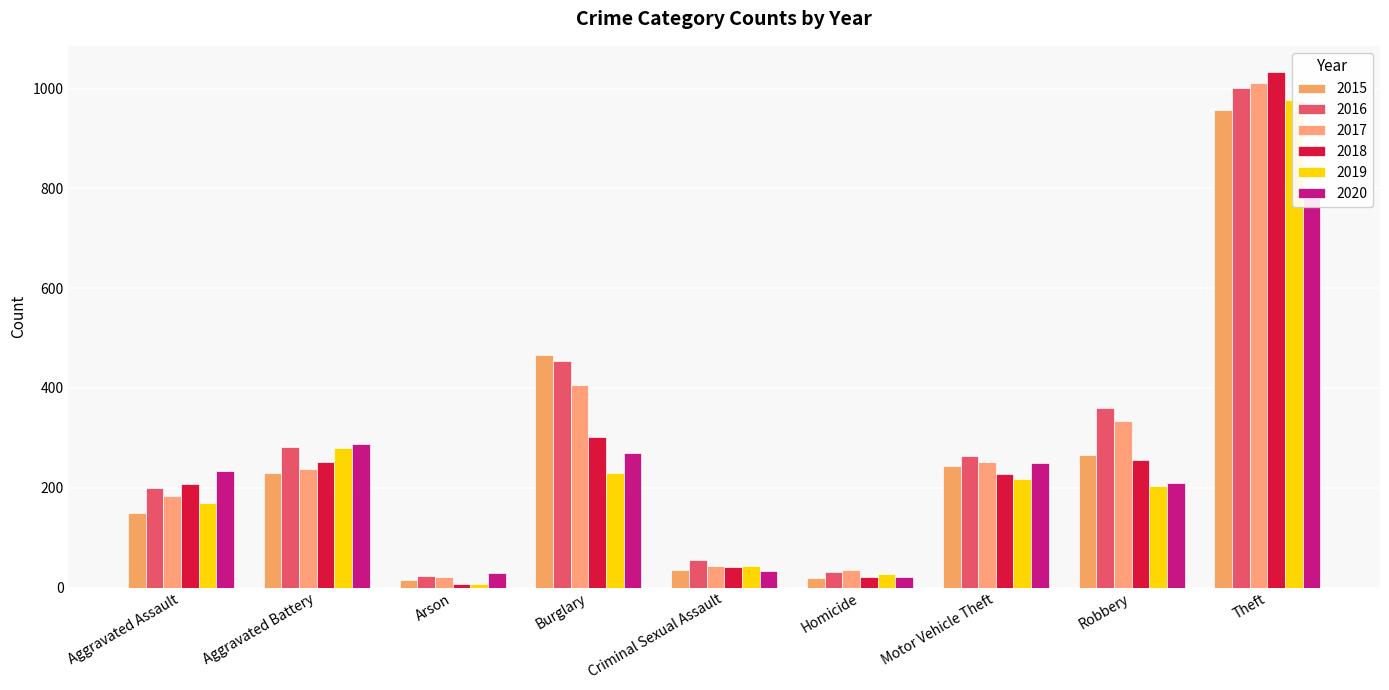

What is the sum of all 2020 values?

2126